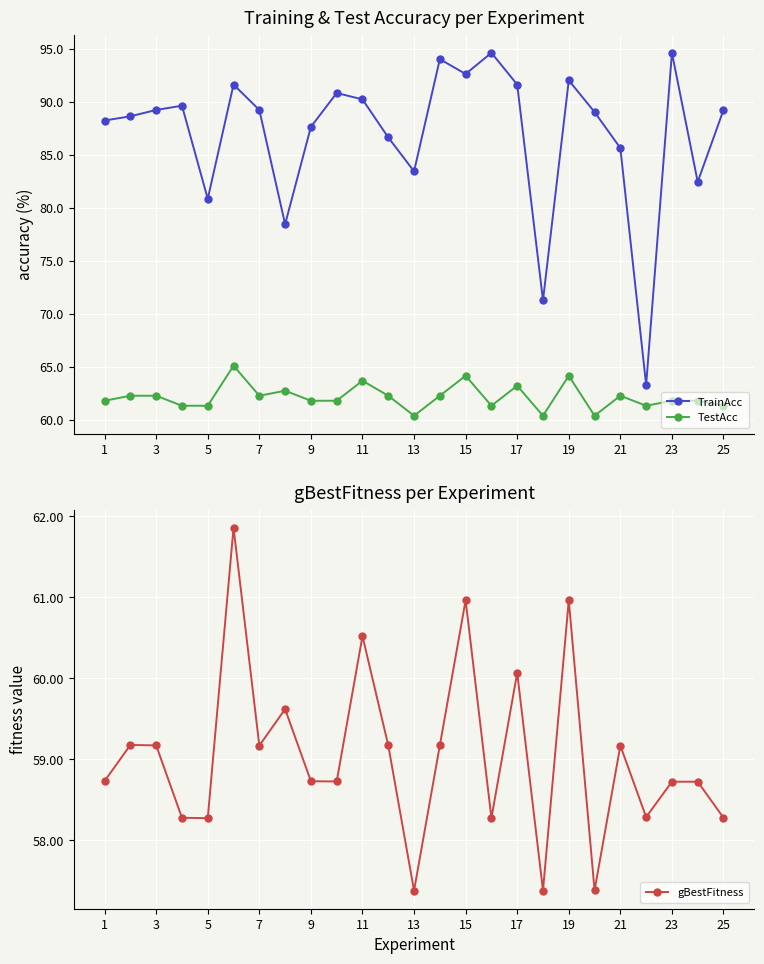

Is this an area chart (filled region under the line)?

No